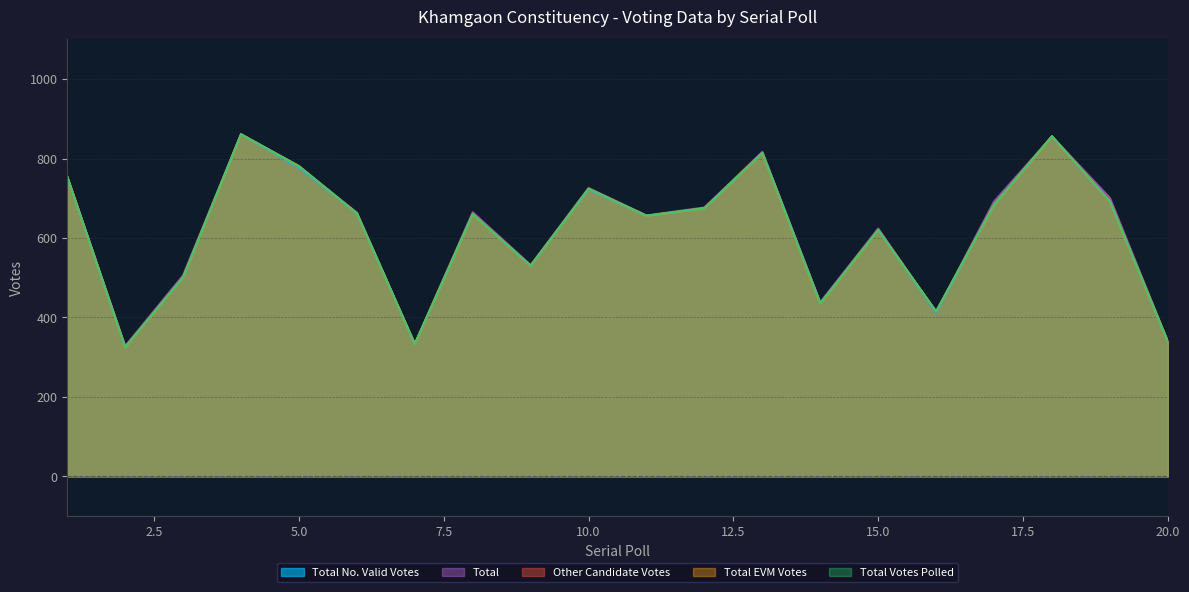

At which label does Other Candidate Votes reach its peak?

4